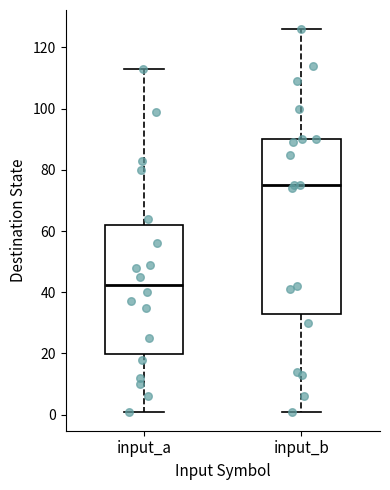

Reading left to right, read every box against the y-axis: the position of its median line, the range the box covers, and the ends of its whiskers. The values are not printed on the chart, so give them approximately, as read against the axis.

input_a: median 42, box 20 to 62, whiskers 2 to 114
input_b: median 76, box 32 to 90, whiskers 2 to 126